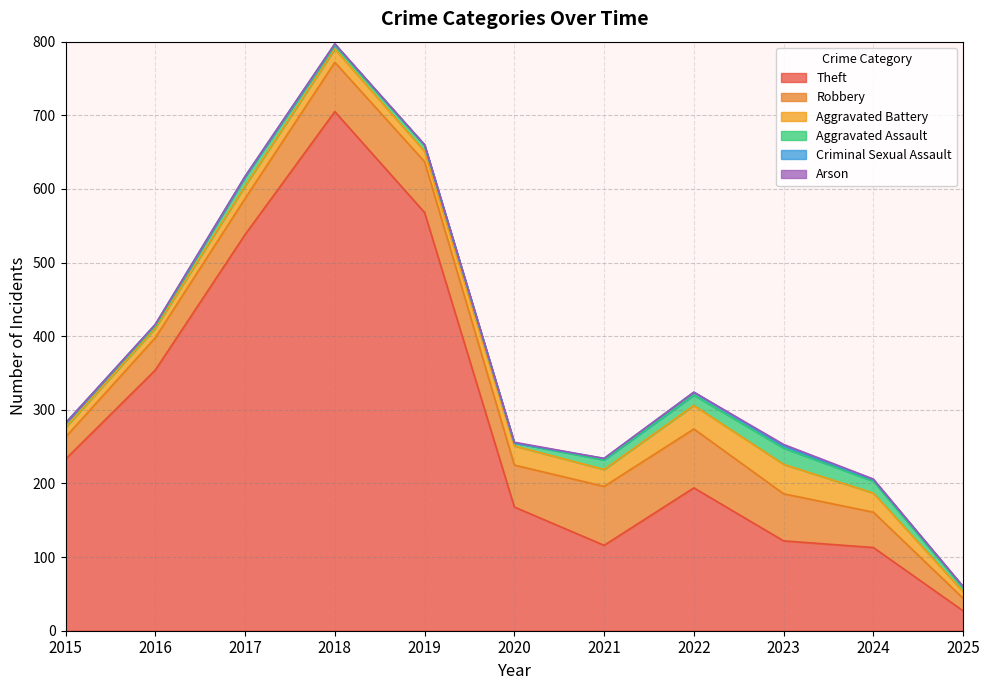

Does the chart have visible grid lines?

Yes